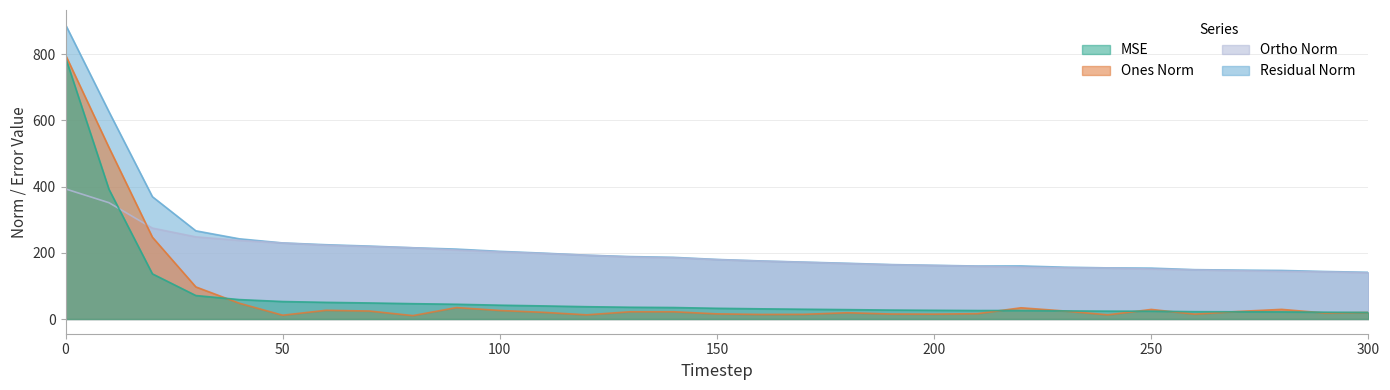

At which label is mse closest to 404?

10